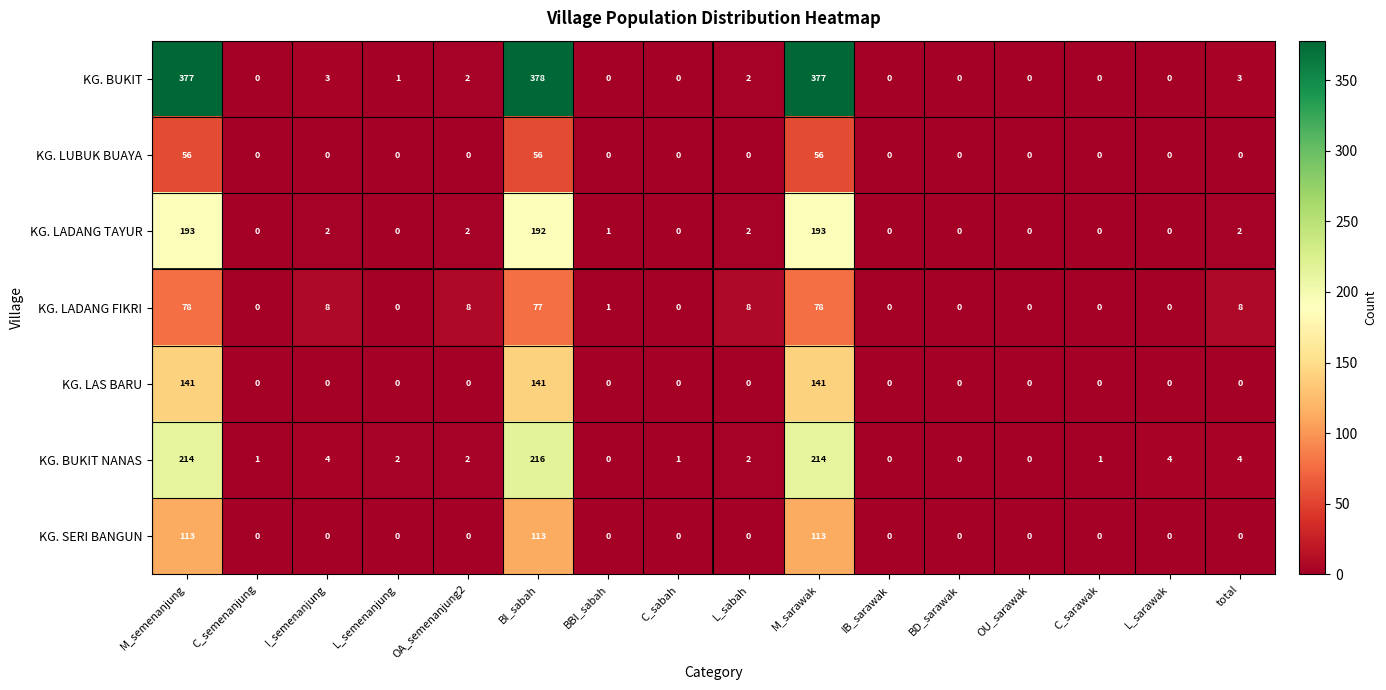

True or false: KG. BUKIT has a value of 0 at IB_sarawak.

True